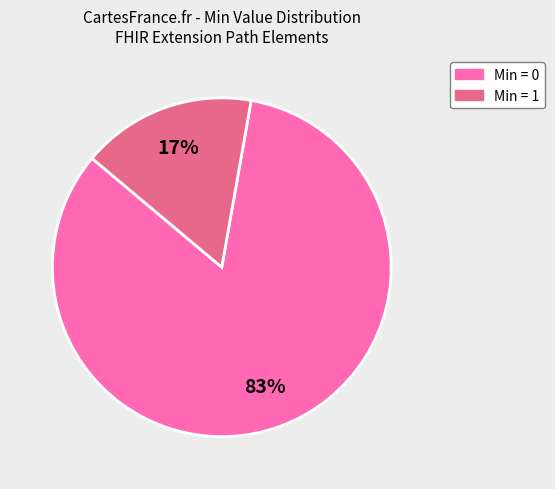

Is there any slice that represents more than half of the pie?

Yes